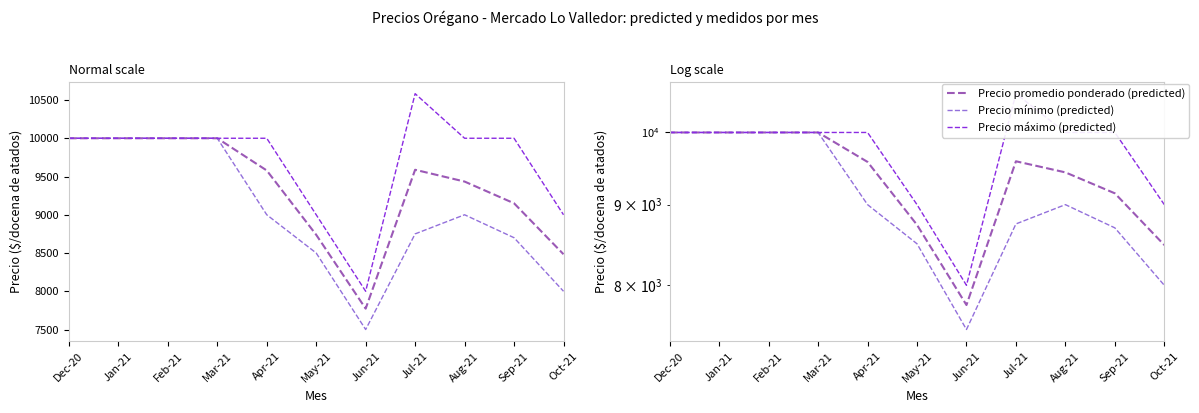

What are all the series names shown in the legend?

Precio promedio ponderado (predicted), Precio mínimo (predicted), Precio máximo (predicted)